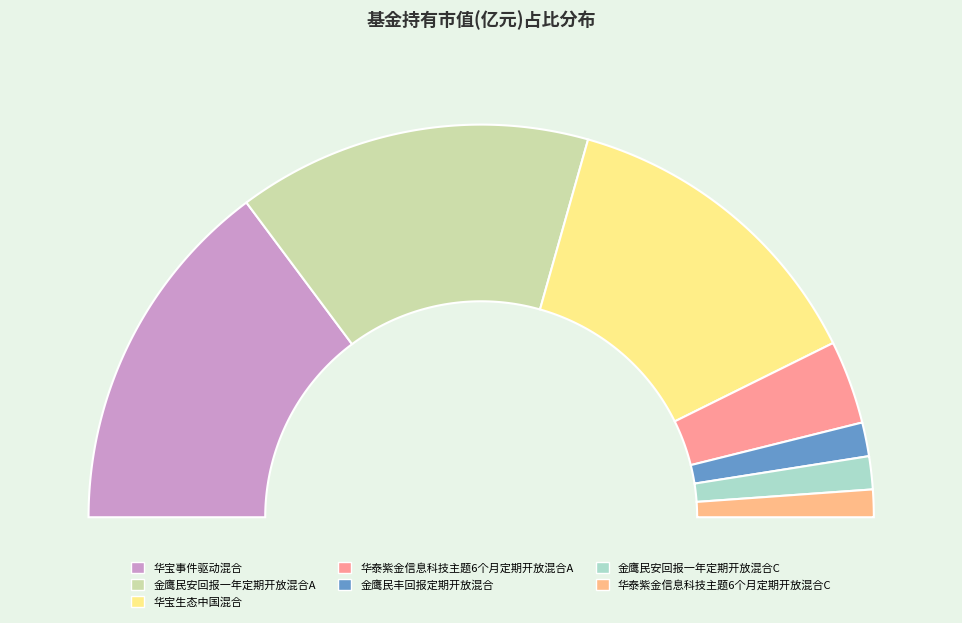

Which slice is the smallest?

华泰紫金信息科技主题6个月定期开放混合C